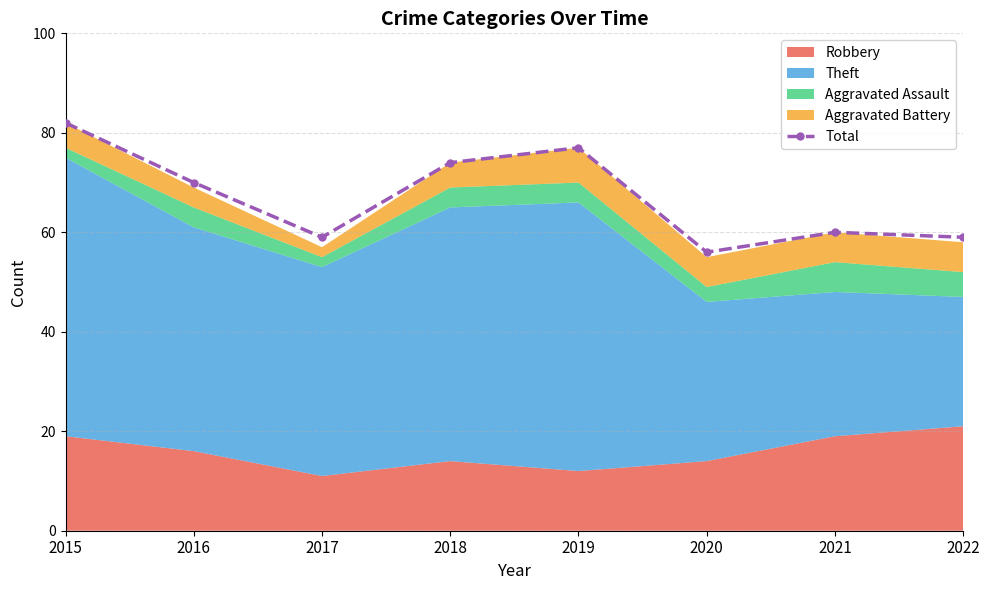

Does the chart have visible grid lines?

Yes